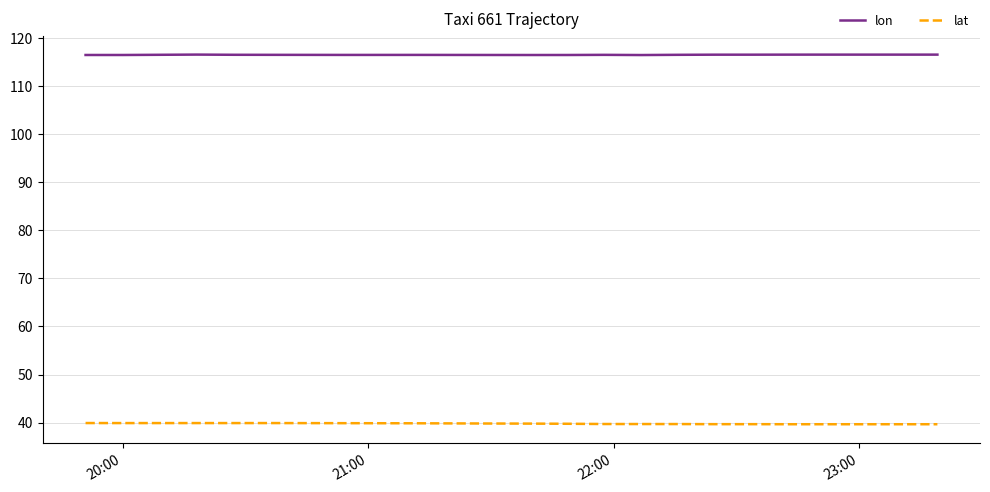

What is the average value of the lat series?

39.8